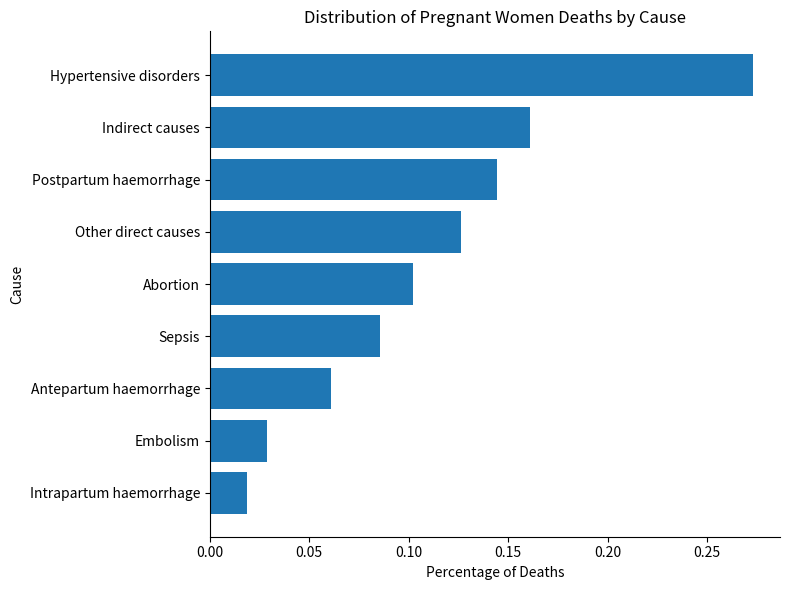

The value at Abortion is 0.0. True or false?

False